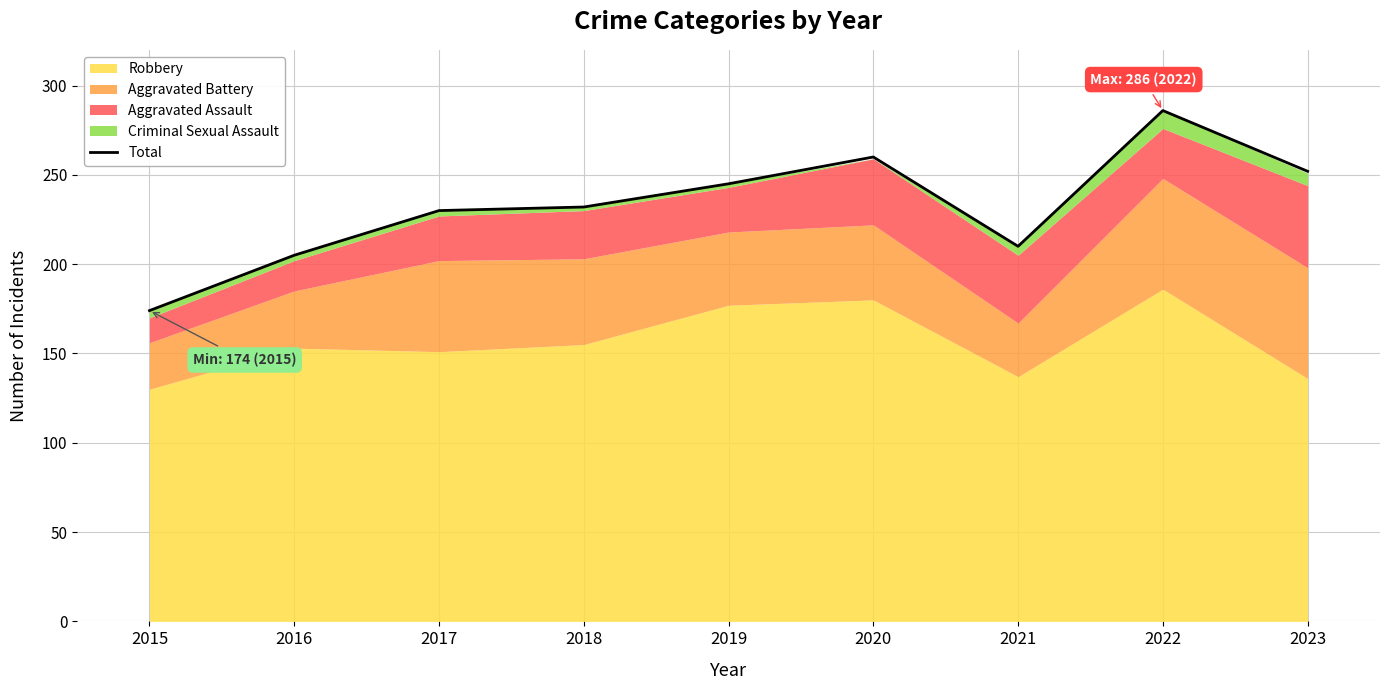

What is the value of the 3rd point from the left?

230